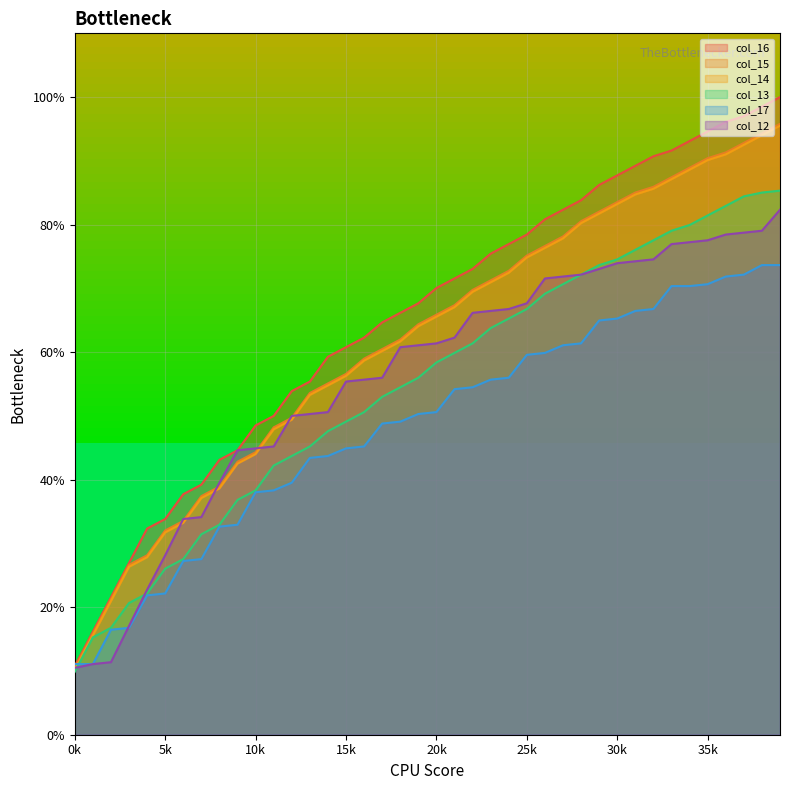

Which series has the largest total across all categories?

col_16